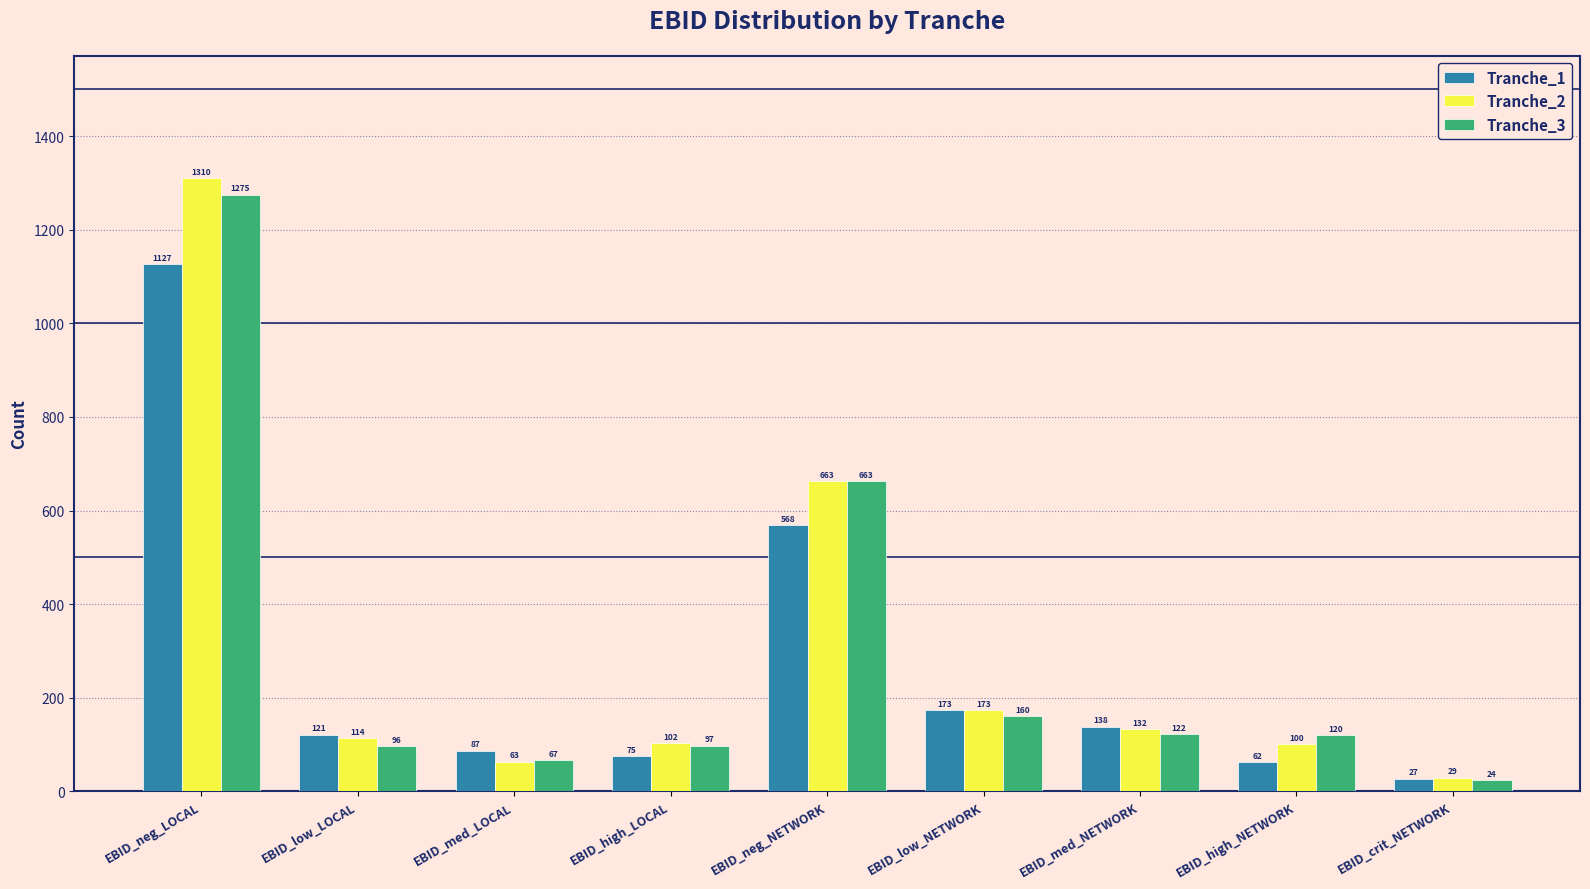

What is the difference between the maximum and second lowest values in the Tranche_1 series?

1065